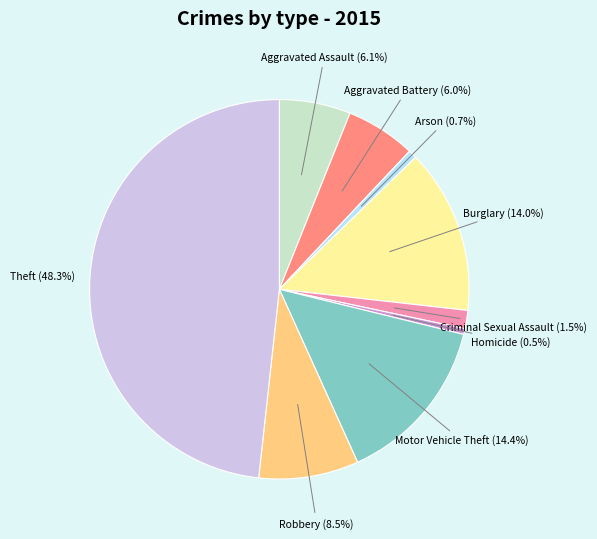

Does any single category account for the majority?

No